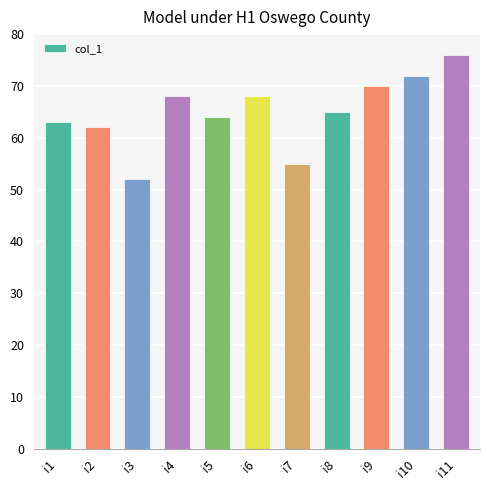

What is the difference between the values at i6 and i7?

13